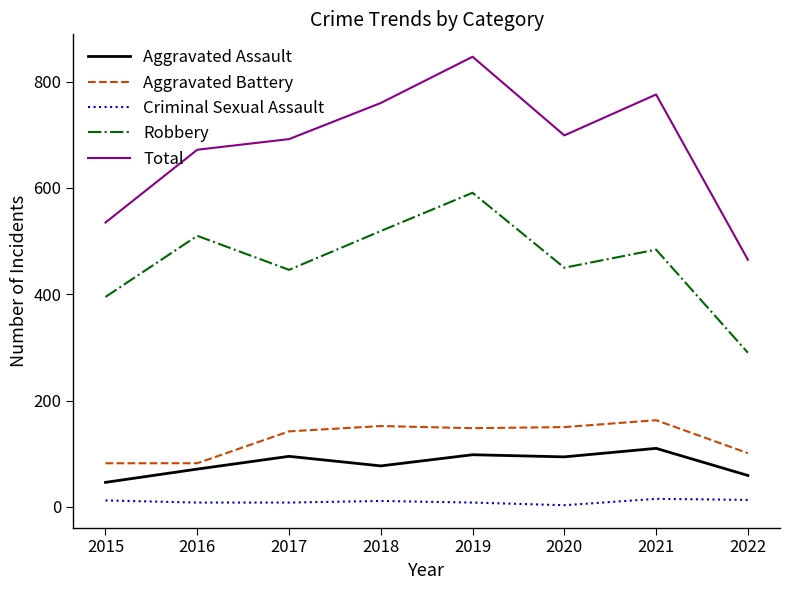

Is it true that Aggravated Battery equals 90 at 2021?

False